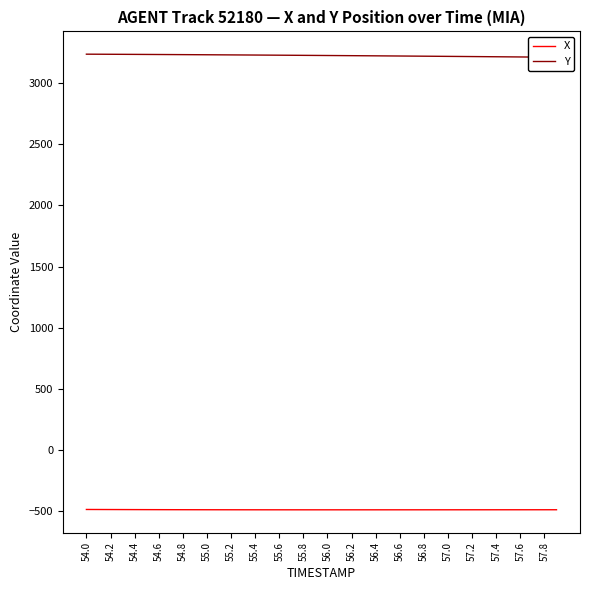

What is the lowest value of the X series?

-487.4